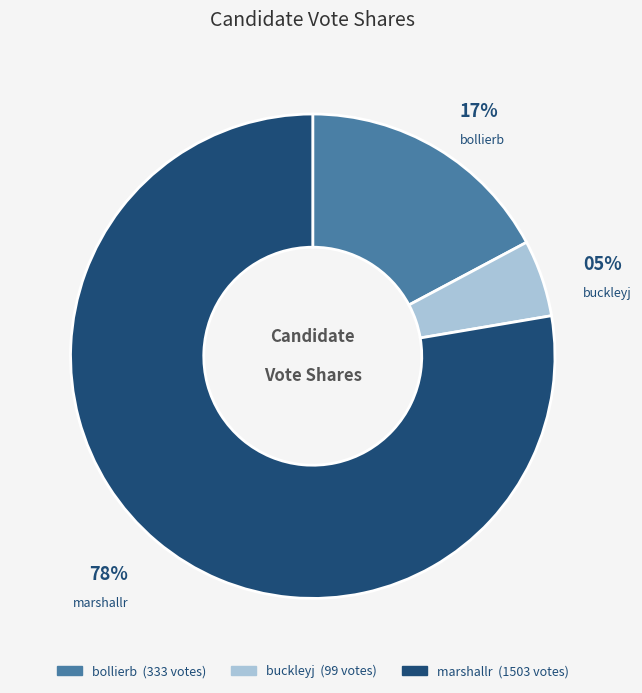

Which slice is the largest?

marshallr